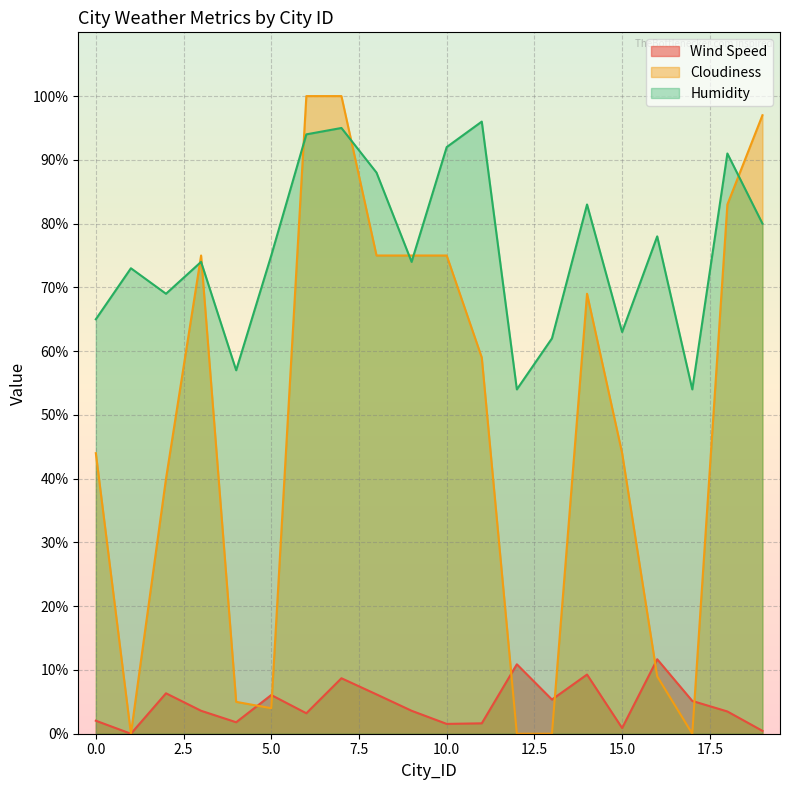

Which series has the largest total across all categories?

Humidity